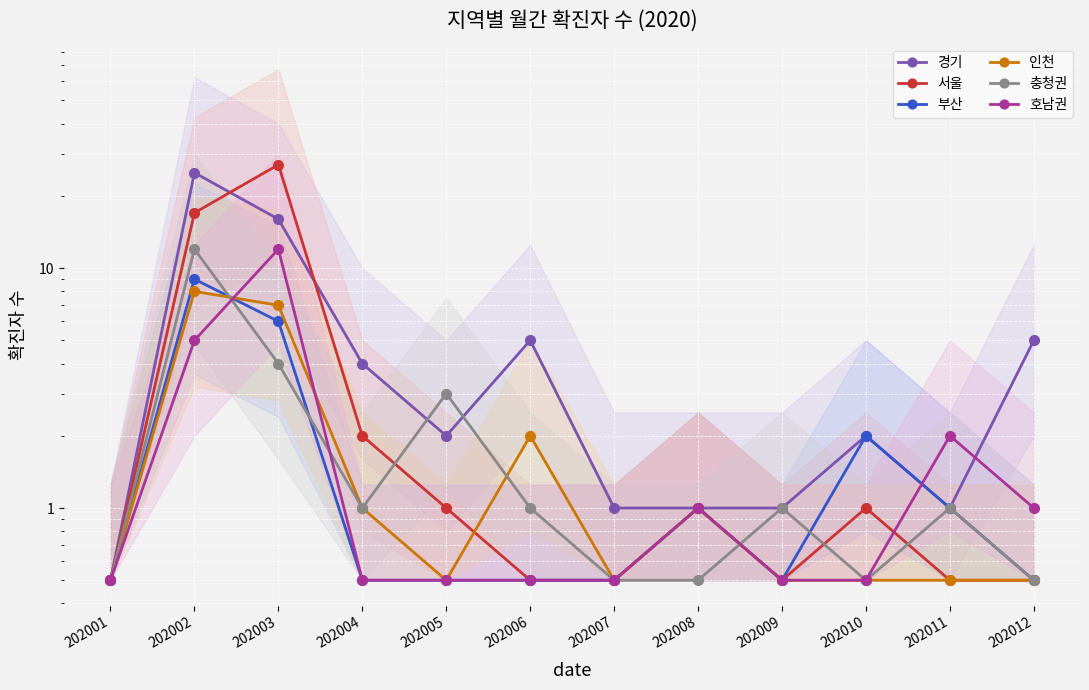

At which label is 부산 closest to 4?

202003